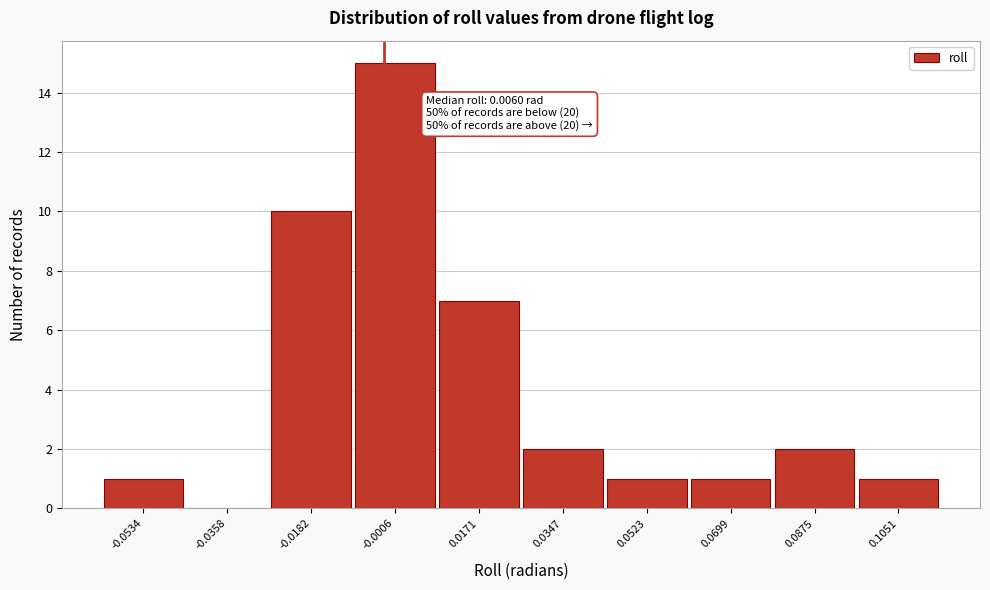

Reading left to right, extract all data points from this chart.

-0.0534=1	-0.0358=0	-0.0182=10	-0.0006=15	0.0171=7	0.0347=2	0.0523=1	0.0699=1	0.0875=2	0.1051=1